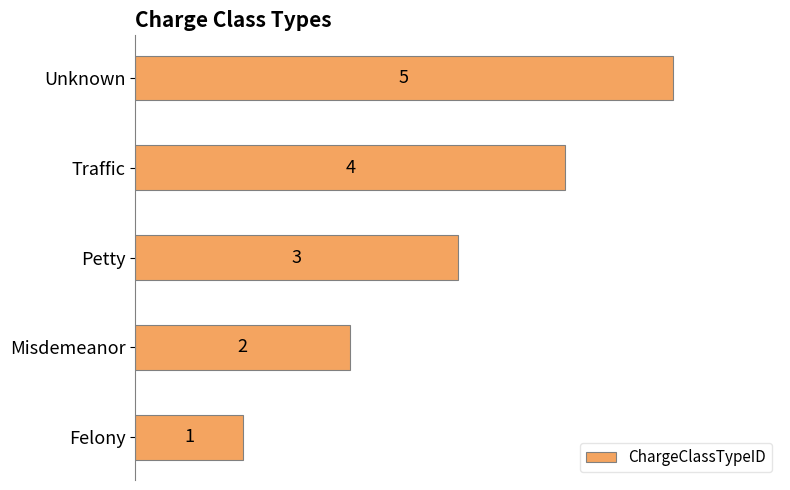

What is the sum of all values?

15